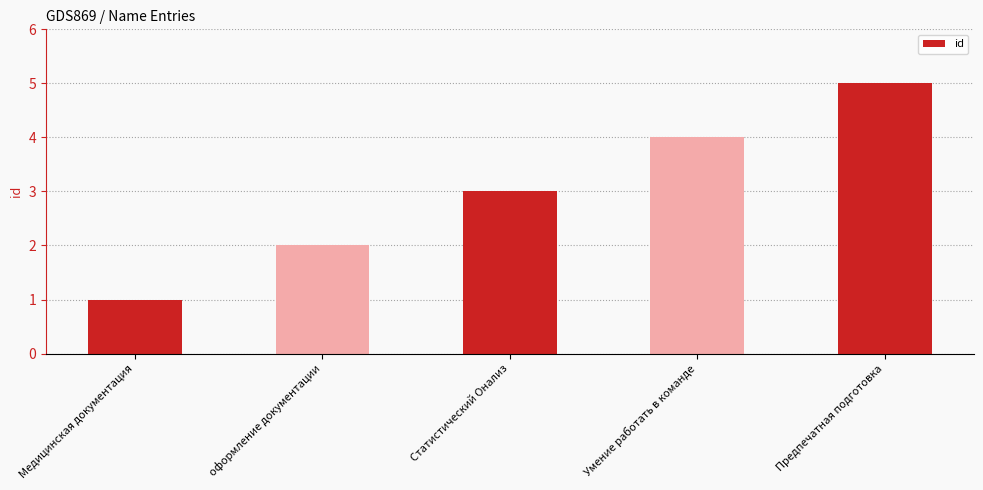

Reading left to right, what are all the values shown in this chart?

Медицинская документация=1	оформление документации=2	Статистический Oнализ=3	Умение работать в команде=4	Предпечатная подготовка=5